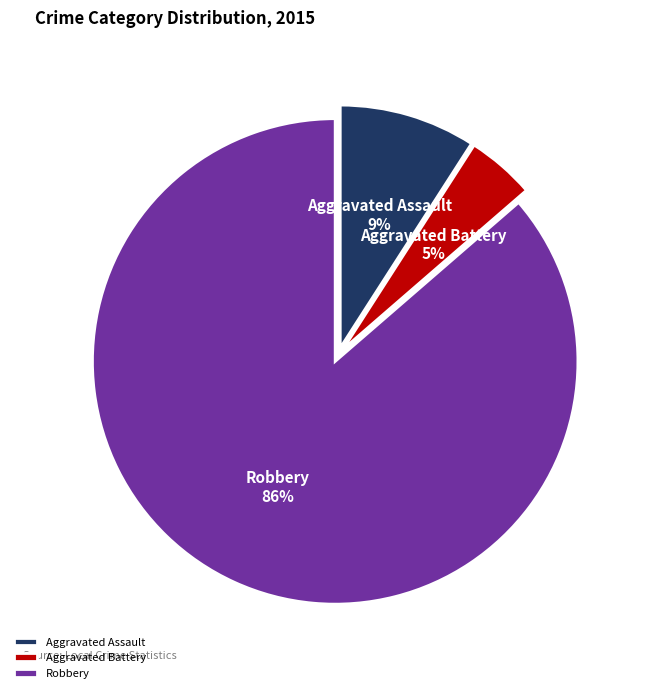

Which slice is the smallest?

Aggravated Battery